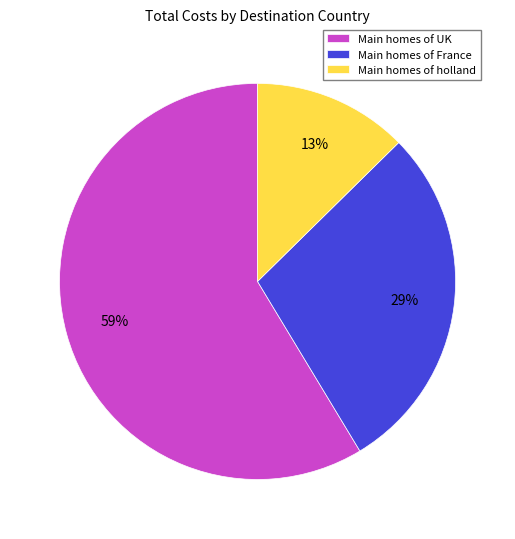

Count the number of slices in the pie.

3